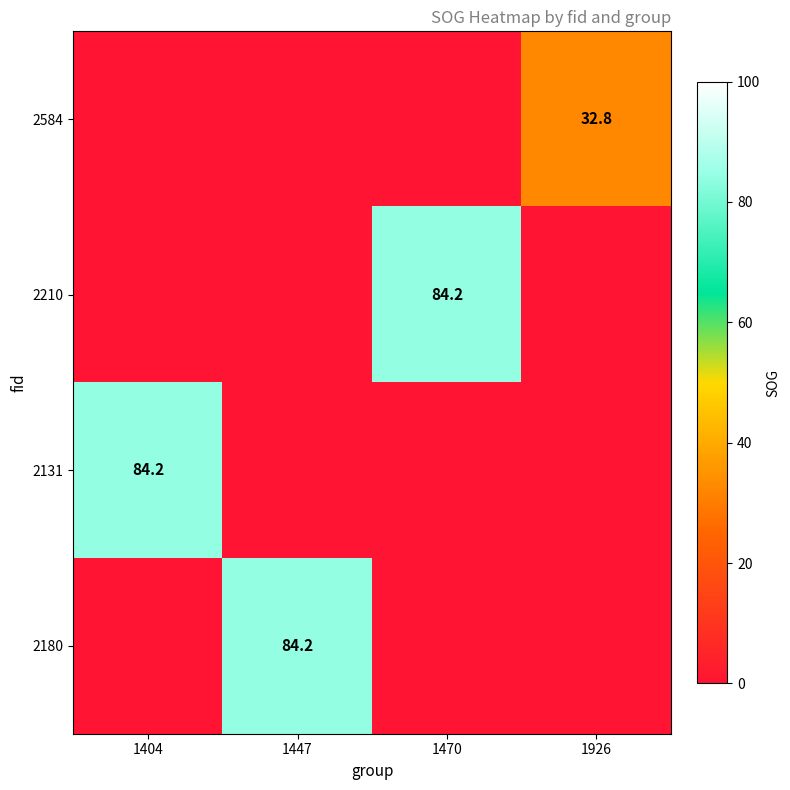

The value of 2584 at 1926 is 32.8. True or false?

True